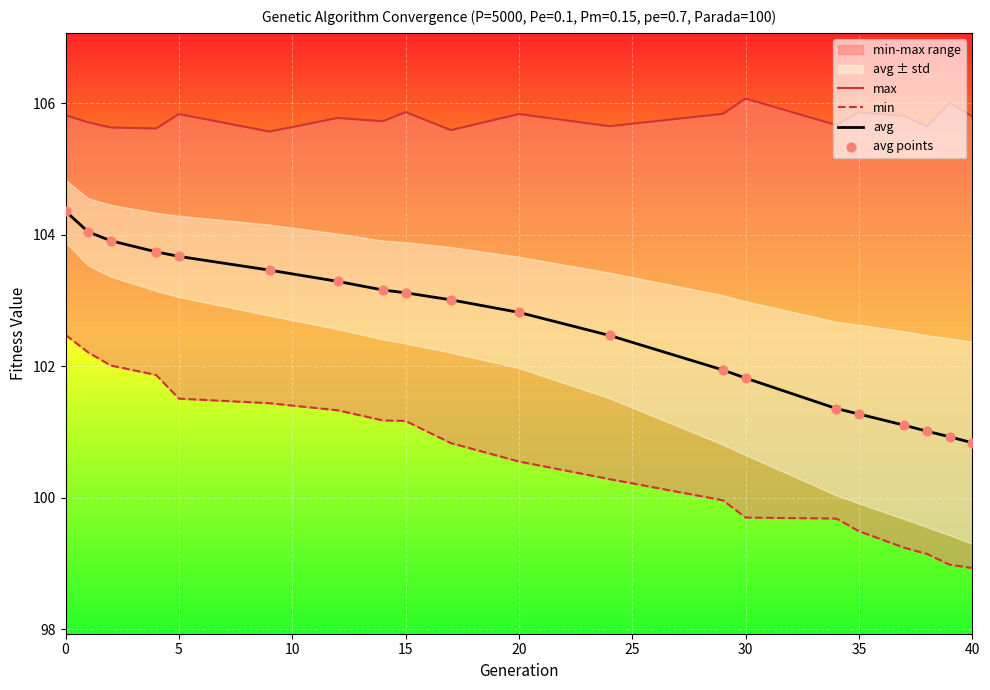

Which series has the widest spread of Y values?

min